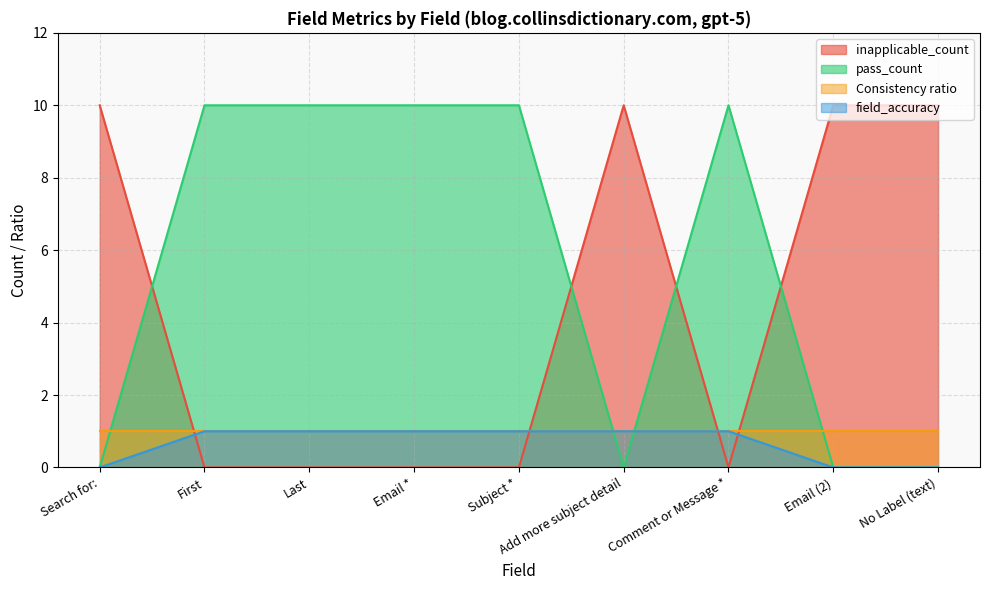

Which label corresponds to the smallest value in the chart?

First